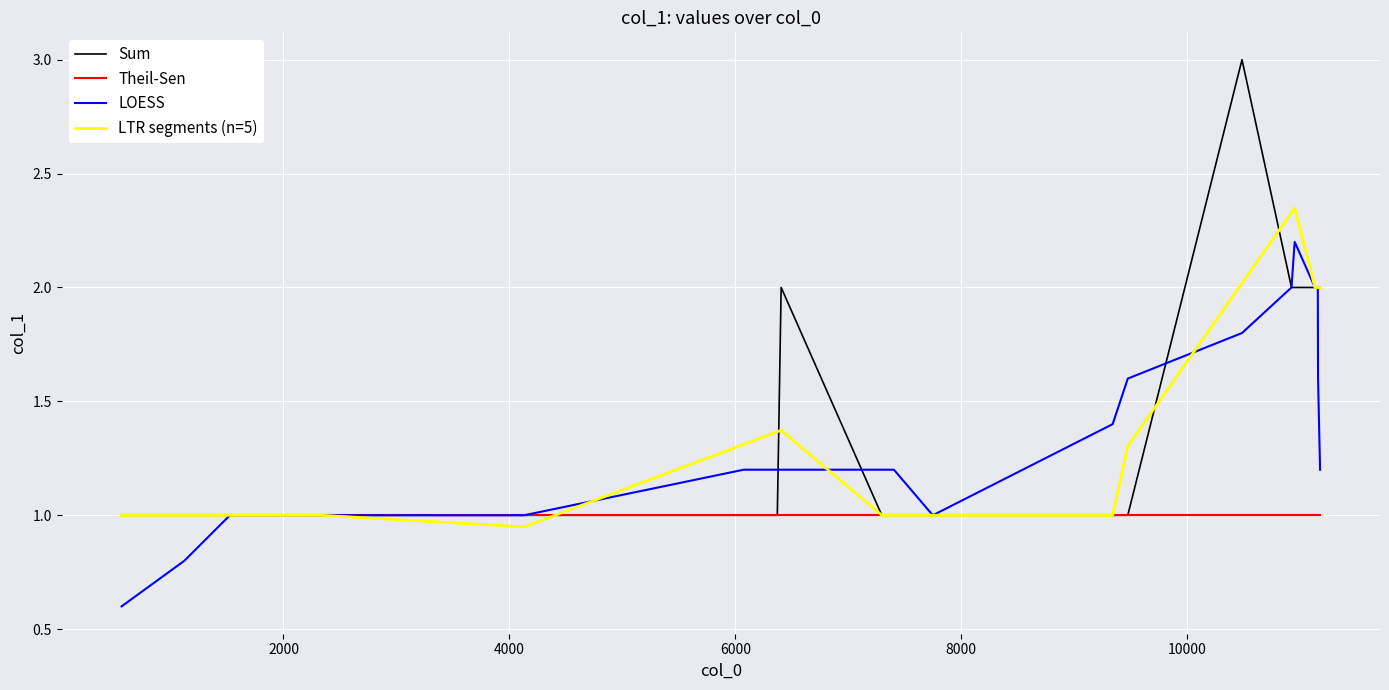

How many distinct data groups are displayed?

4